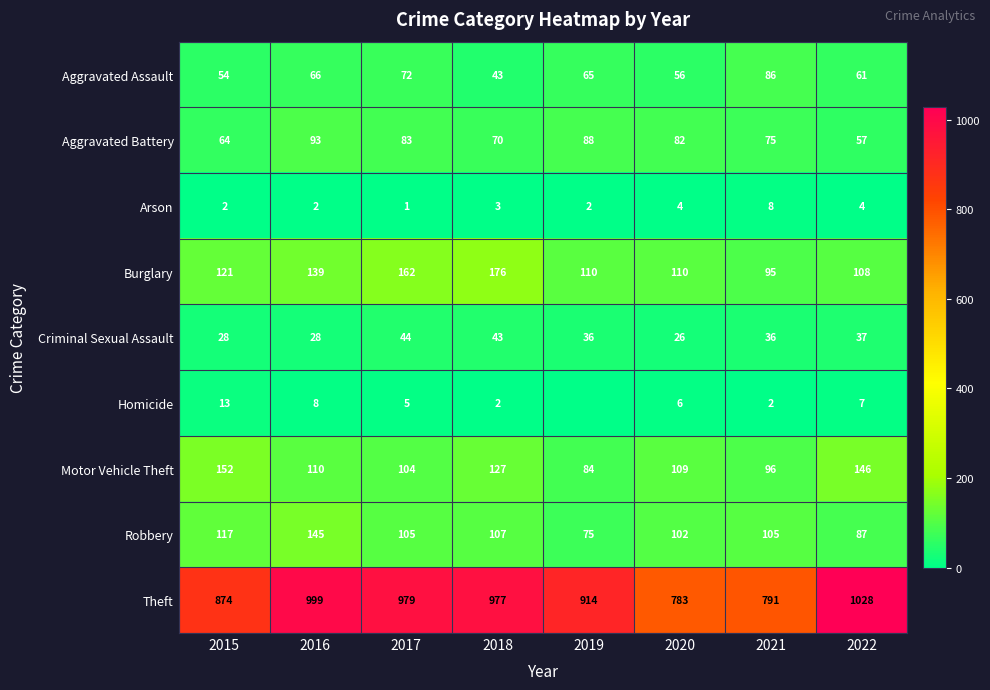

How many values in the Arson series are below 3?

4